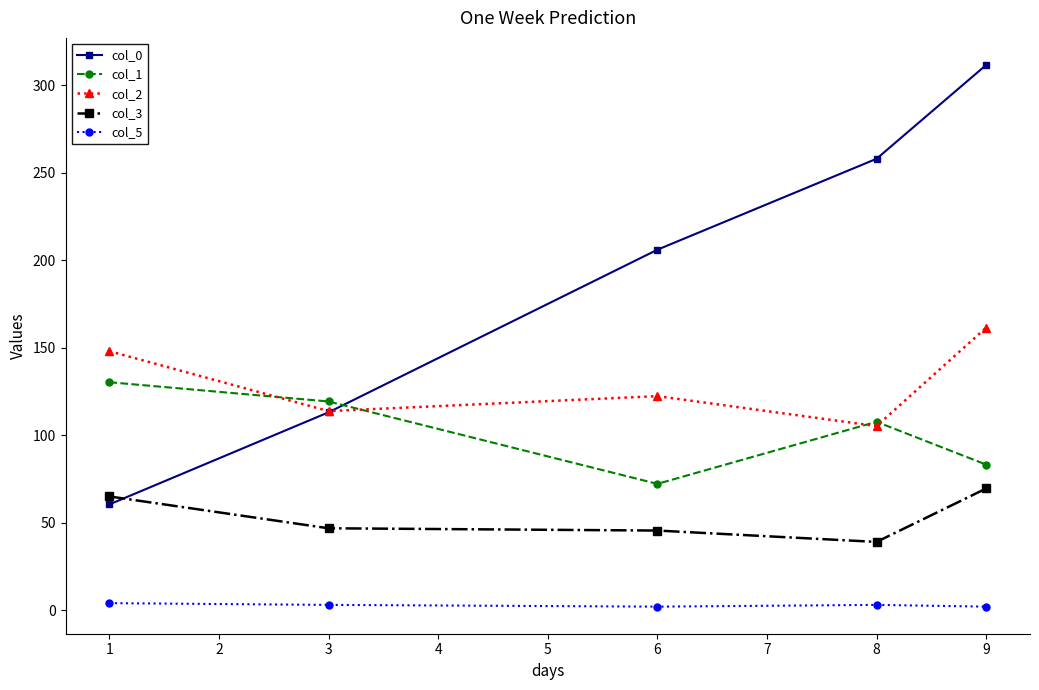

Rank the series by their maximum value, from lowest to highest.

col_5, col_3, col_1, col_2, col_0